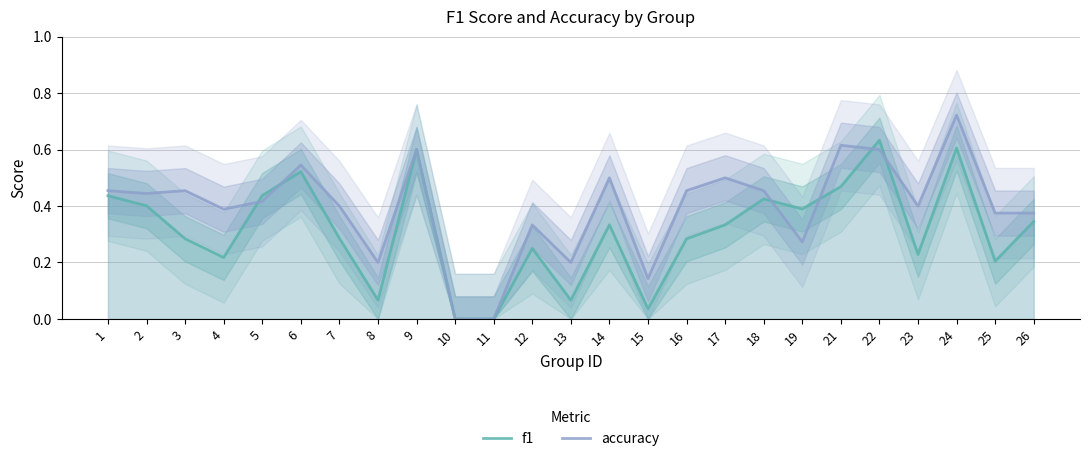

What value does the f1 series have at 1?

0.4